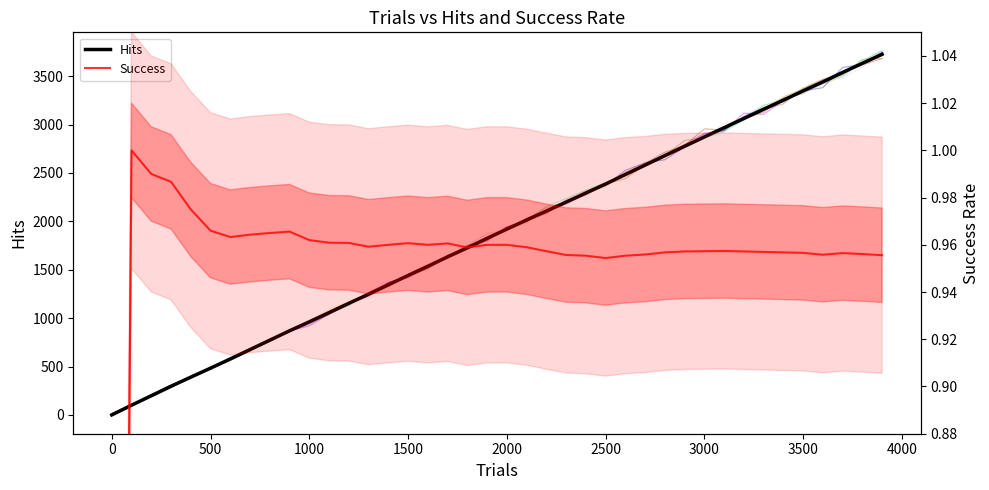

What is the highest value of the Hits series?

3727.0